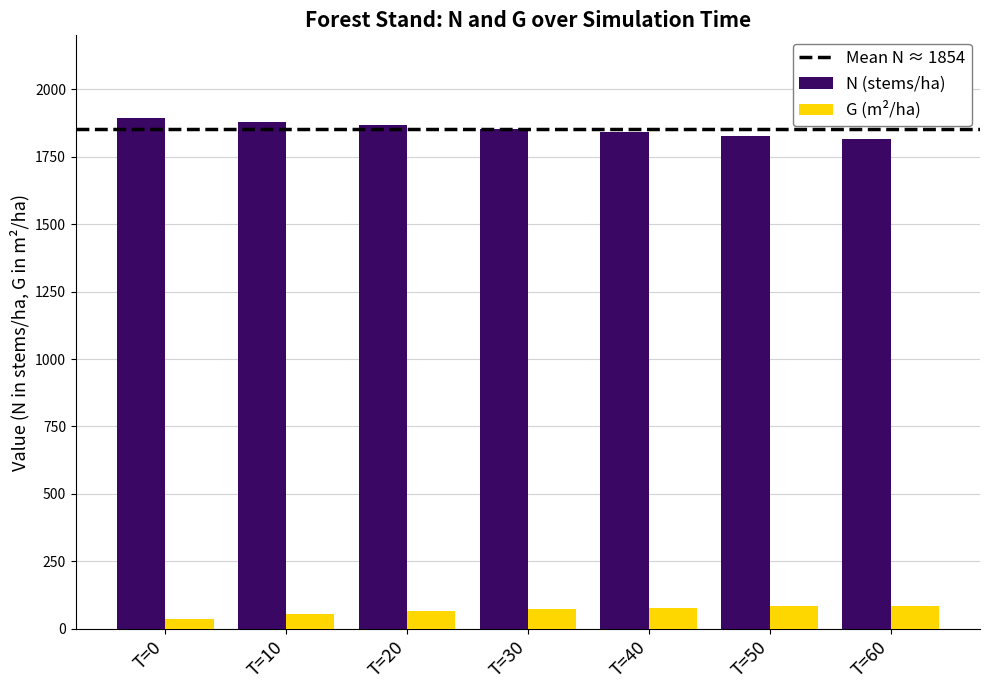

What is the spread (max minus min) of values at T=50?

1745.2